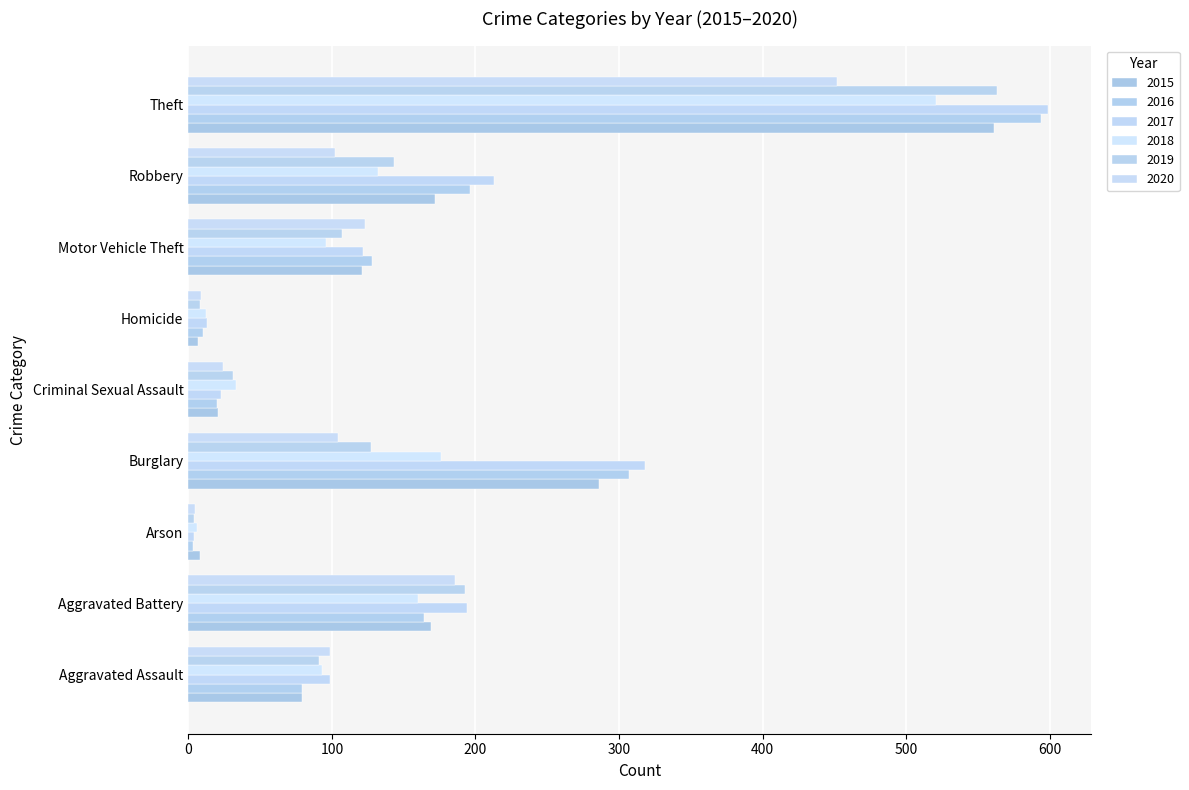

At which label does 2016 reach its minimum?

Arson